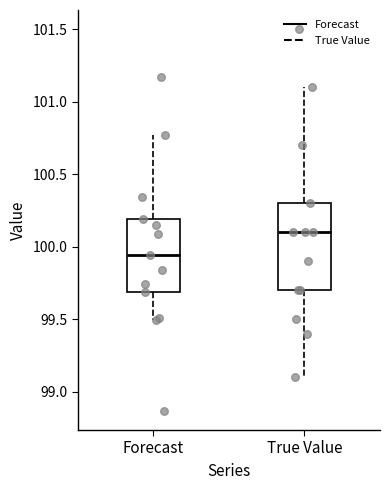

Comparing the boxes themselves (not the whiskers), which one is the tallest?

True Value